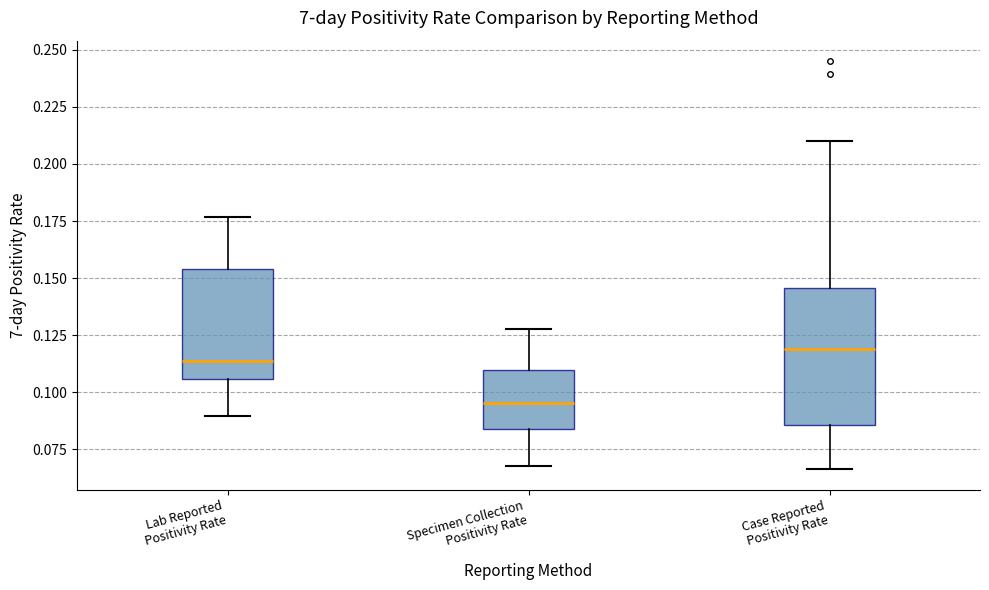

Comparing the boxes themselves (not the whiskers), which one is the tallest?

Case Reported Positivity Rate